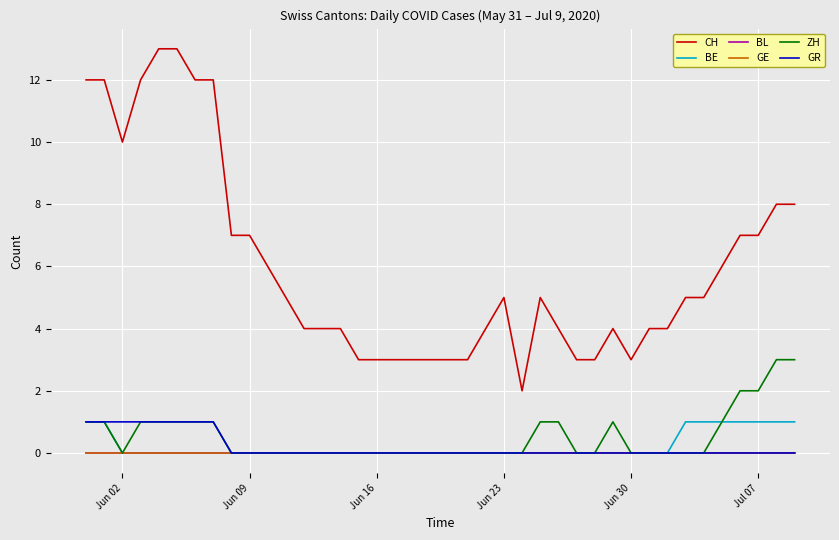

Does the chart display data point markers on the line(s)?

No